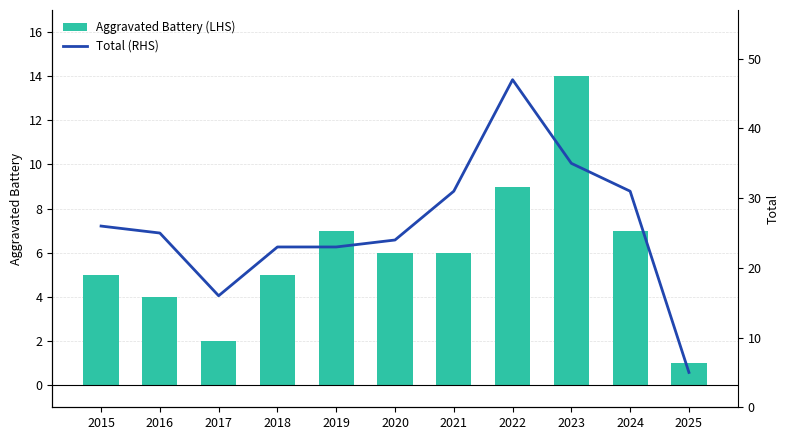

What is the value of the Aggravated Battery (LHS) bar at the 3rd from the left?

2